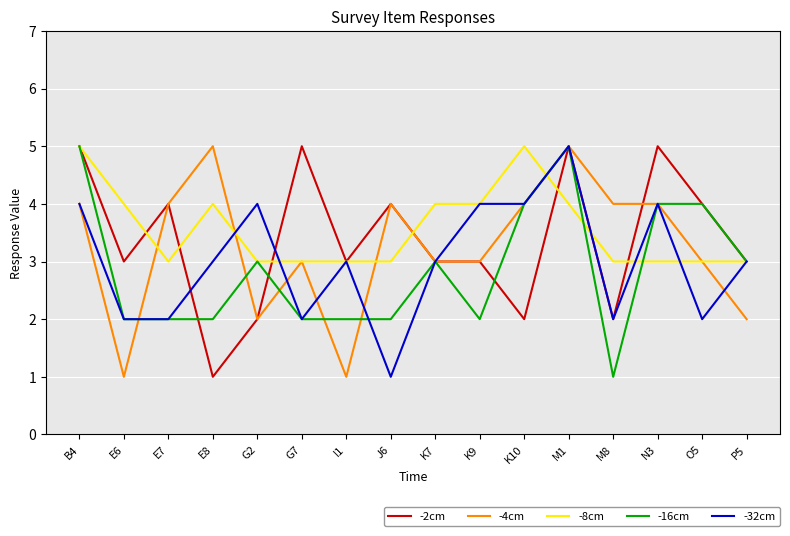

What position from the right is K10?

6